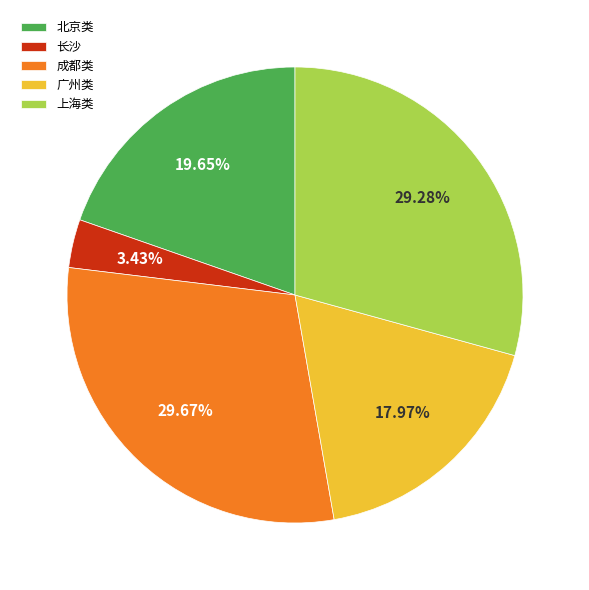

What is the smallest slice in the pie chart?

长沙